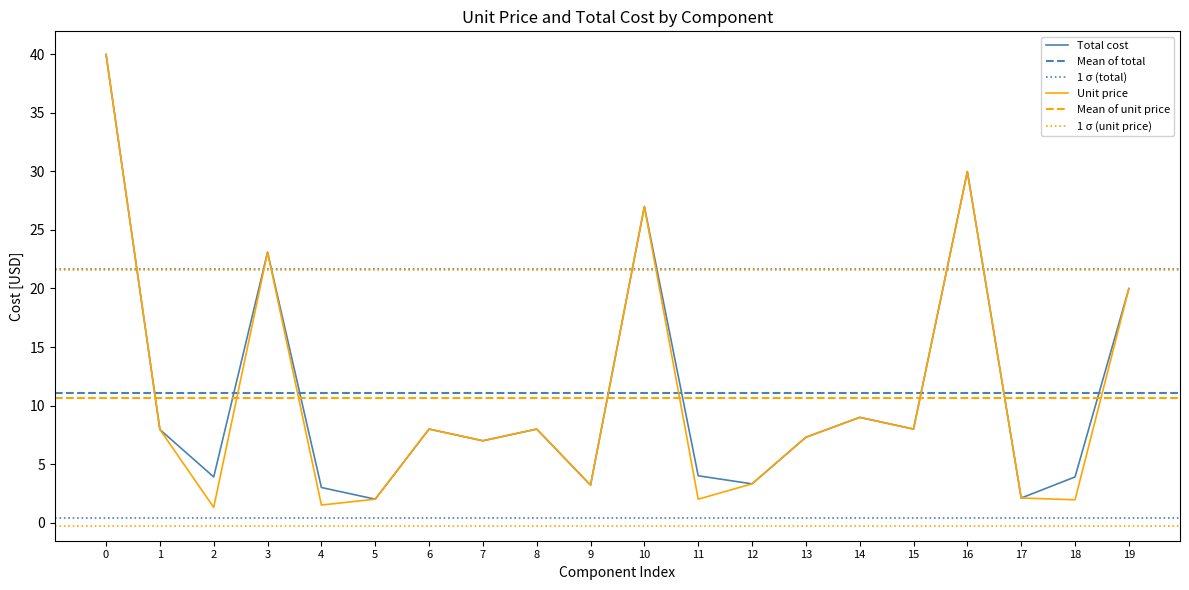

How many interior local valleys does the Total series have?

7